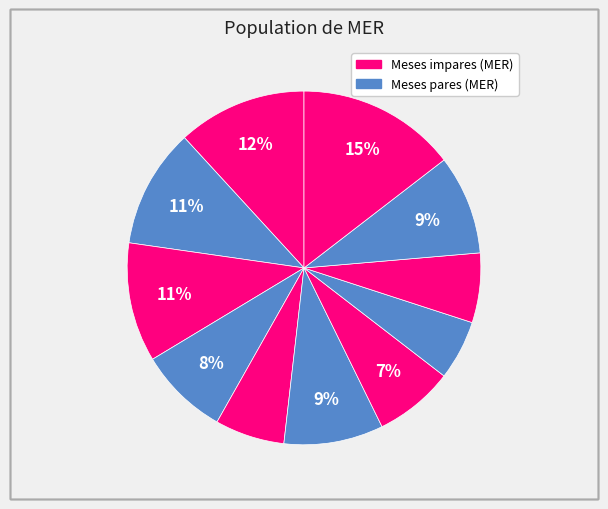

Count the number of slices in the pie.

11